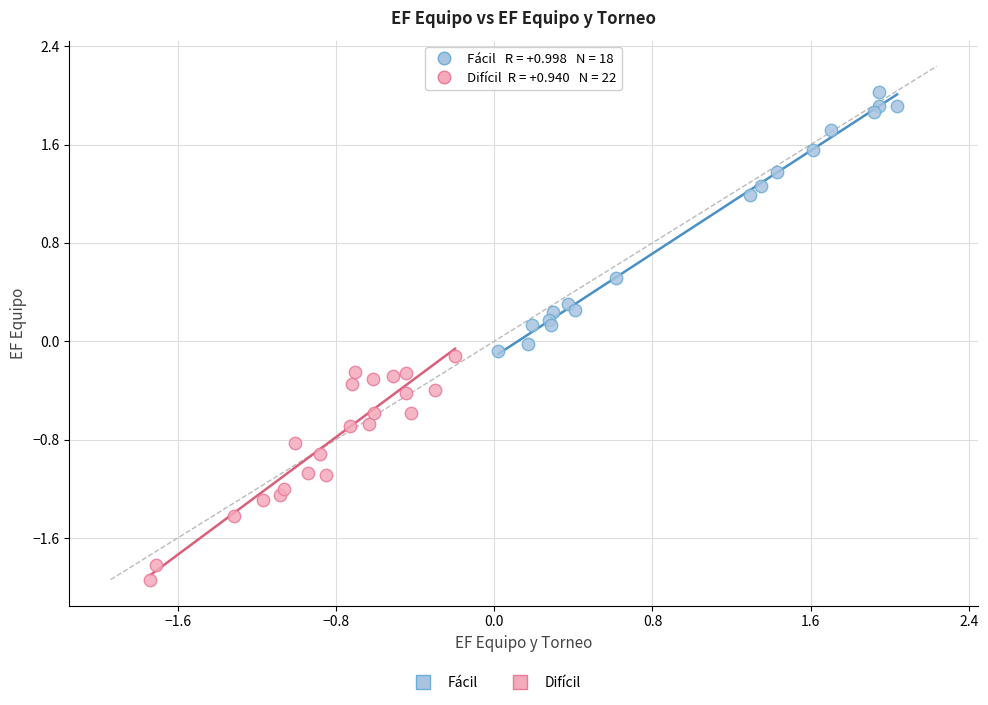

Which series contains the lowest Y value?

Difícil